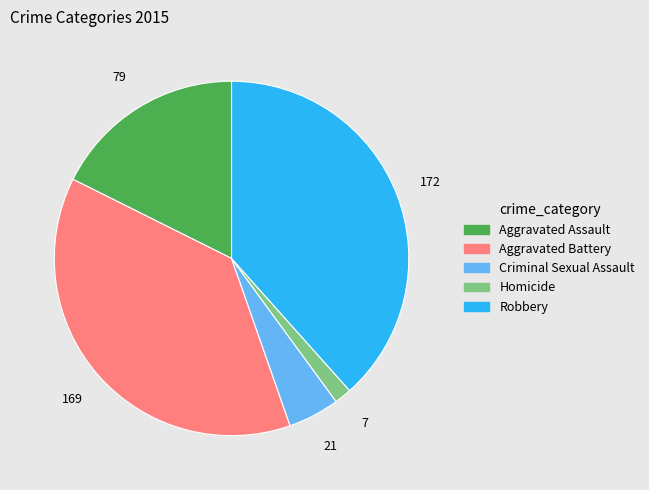

Combined, do Aggravated Battery and Homicide account for over 50%?

No